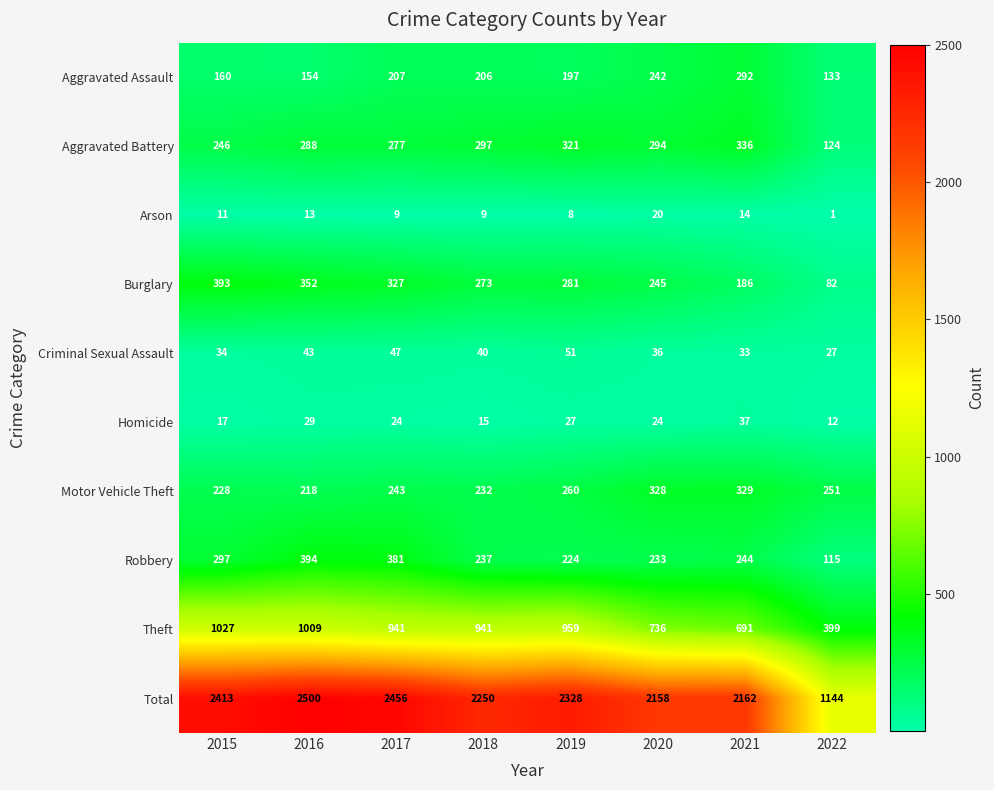

The value of Aggravated Battery at 2016 is 108. True or false?

False